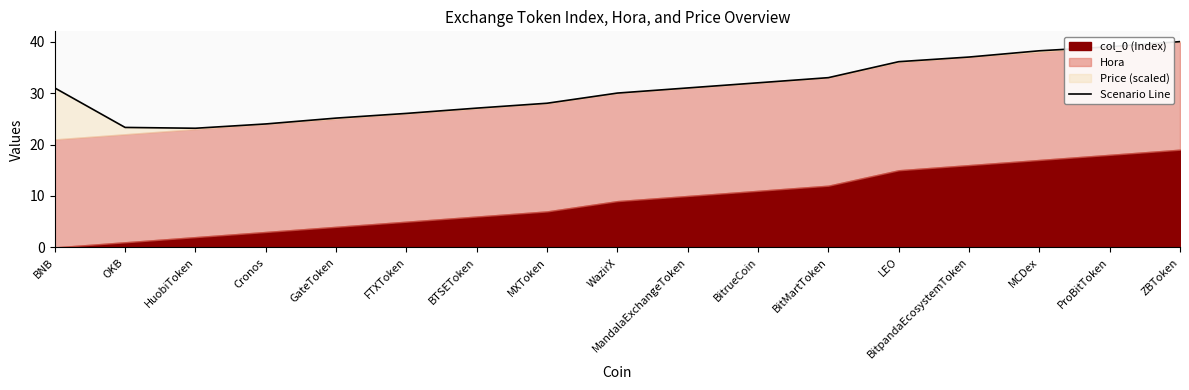

List the labels in order of value, largest first.

ZBToken, ProBitToken, MCDex, BitpandaEcosystemToken, LEO, BitMartToken, BitrueCoin, MandalaExchangeToken, BNB, WazirX, MXToken, BTSEToken, FTXToken, GateToken, Cronos, OKB, HuobiToken